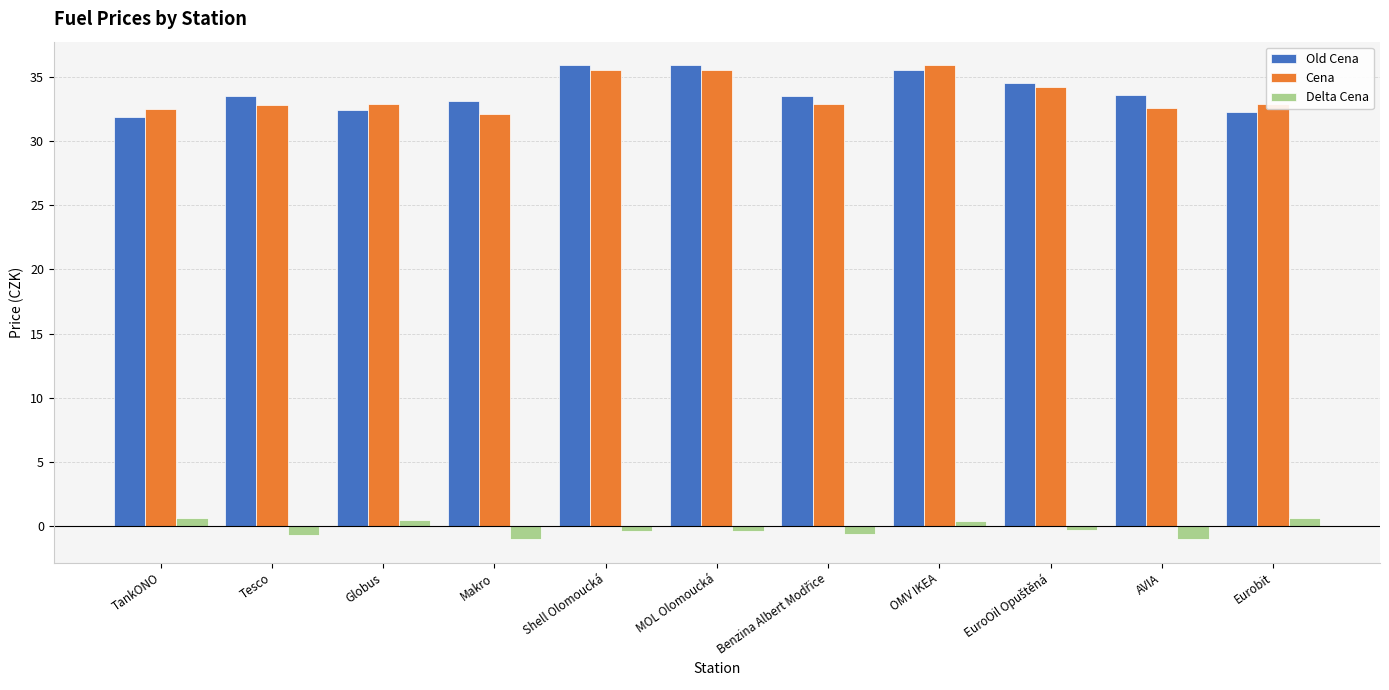

What is the total value across all series at Globus?

65.8